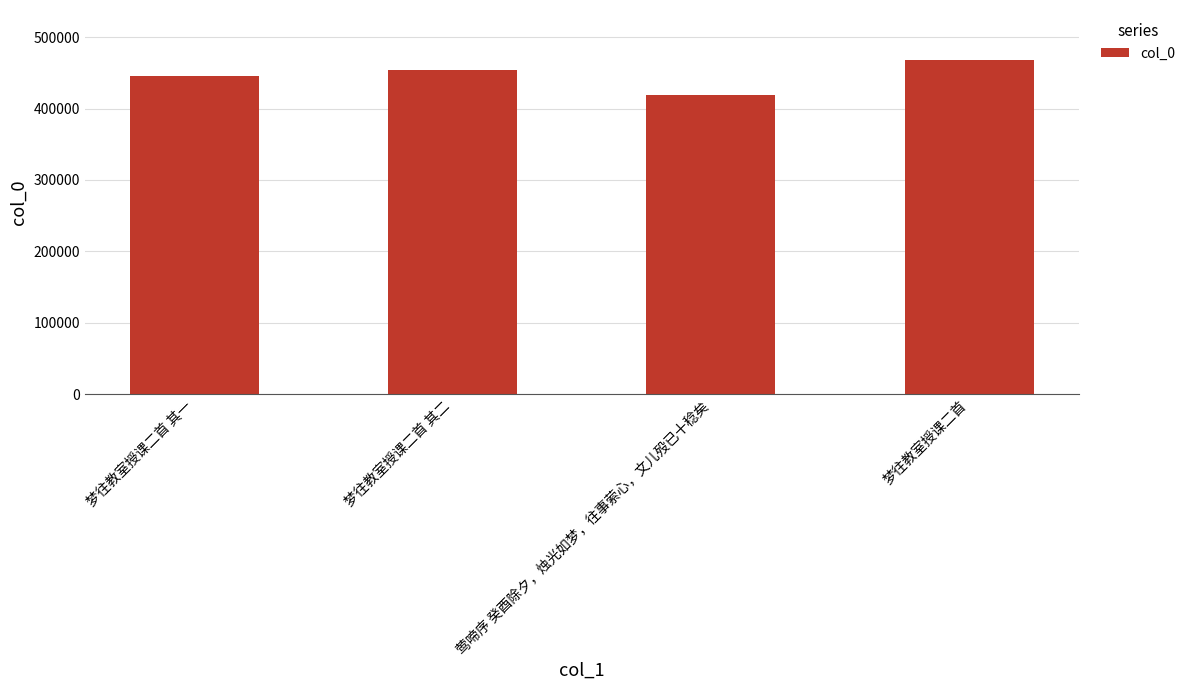

List the labels in order of value, smallest first.

莺啼序 癸酉除夕，烛光如梦，往事萦心，文儿殁已十稔矣, 梦往教室授课二首 其一, 梦往教室授课二首 其二, 梦往教室授课二首